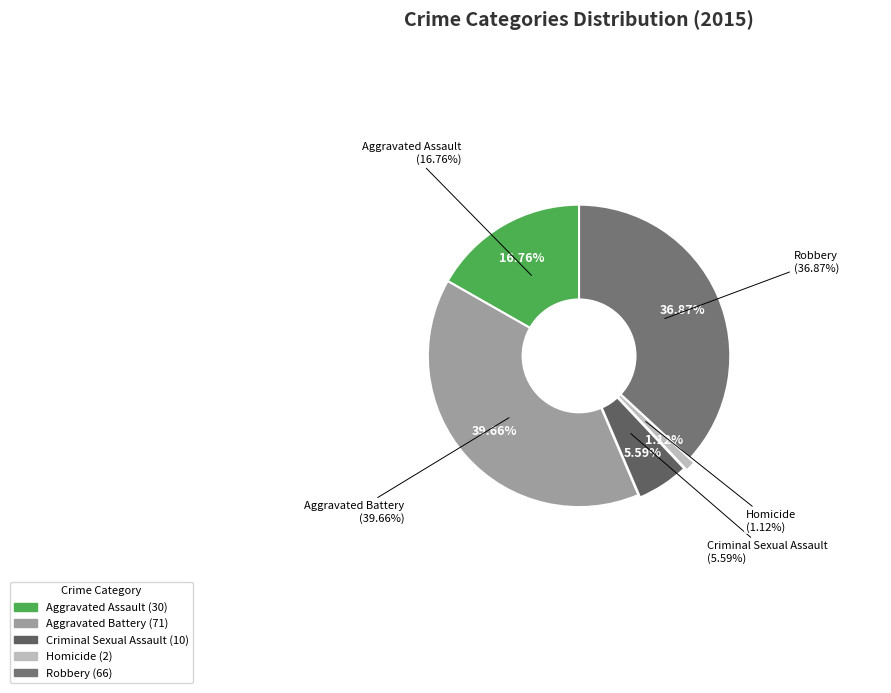

What is the change in value from Aggravated Battery to Criminal Sexual Assault?

-61